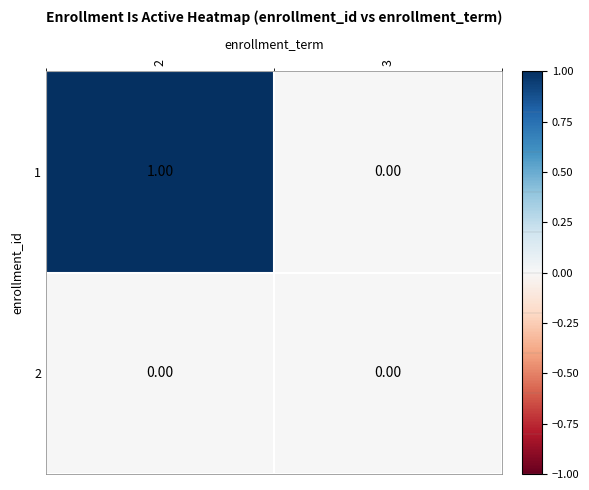

Rank the series by their maximum value, from lowest to highest.

2, 1